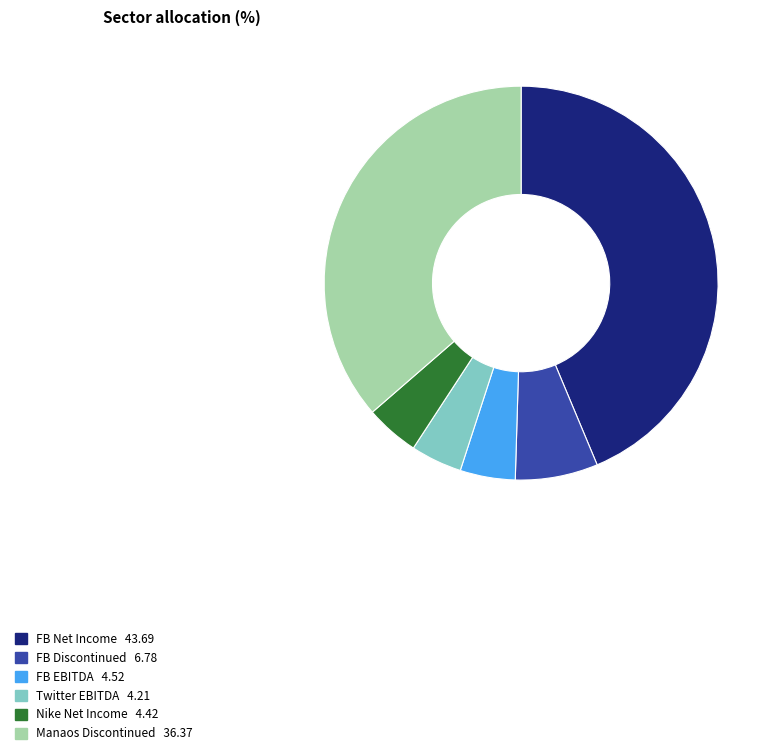

Count the number of slices in the pie.

6